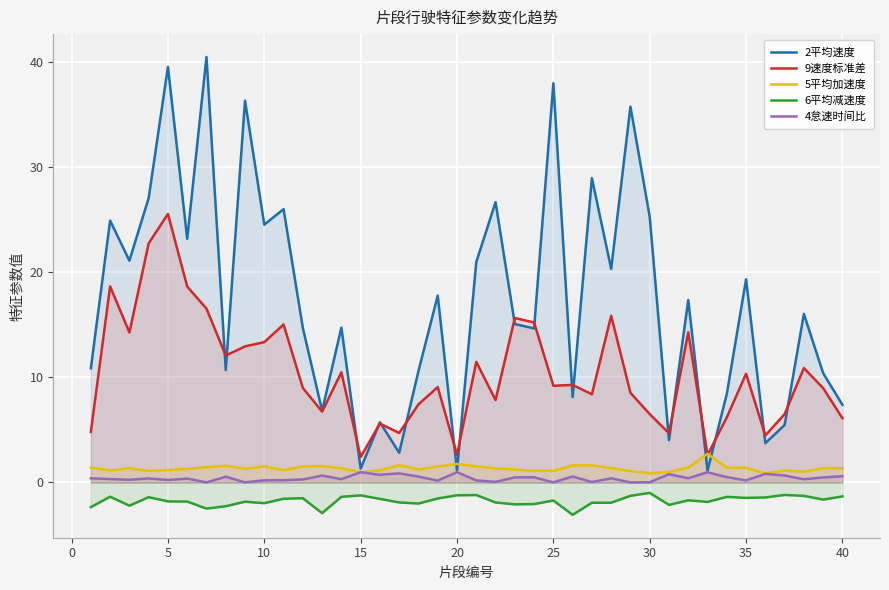

The 4怠速时间比 series shows 1.0 at 20. True or false?

True